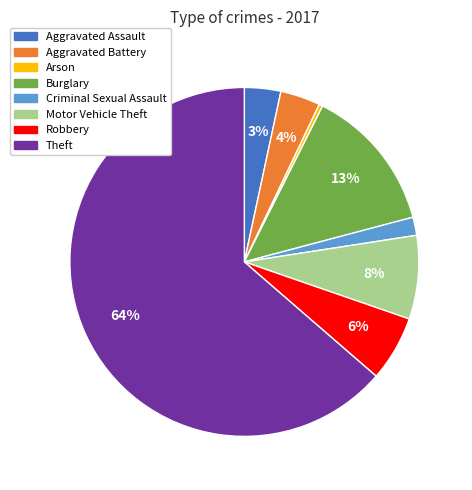

True or false: Robbery accounts for 12% of the total.

False